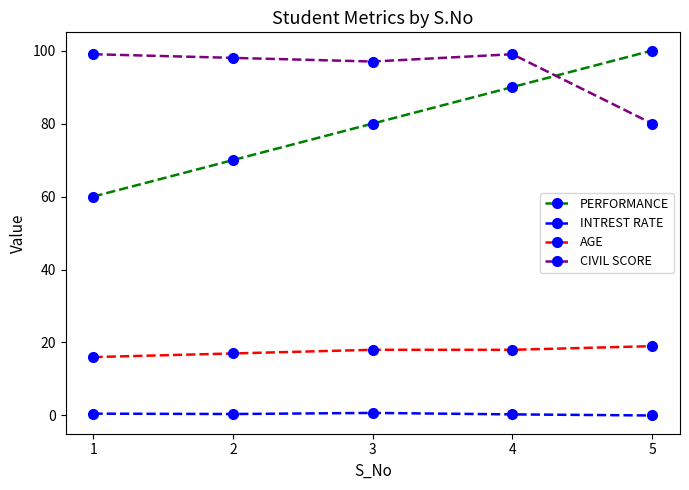

What is the difference between the maximum and second lowest values in the CIVIL SCORE series?

2.0